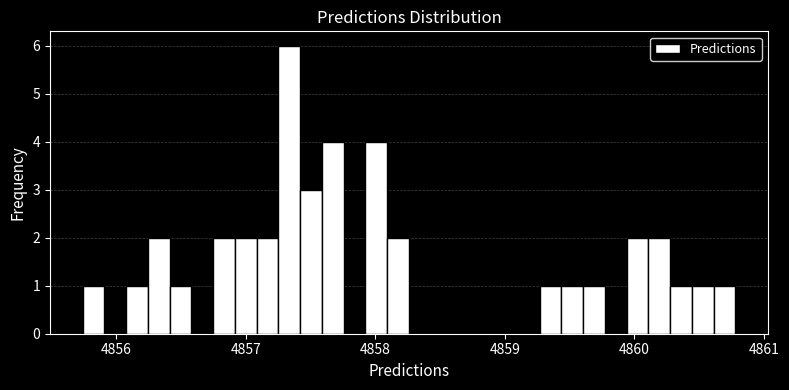

Read against the x-axis, roughly where is the centre of the tallest bar?

4857.3